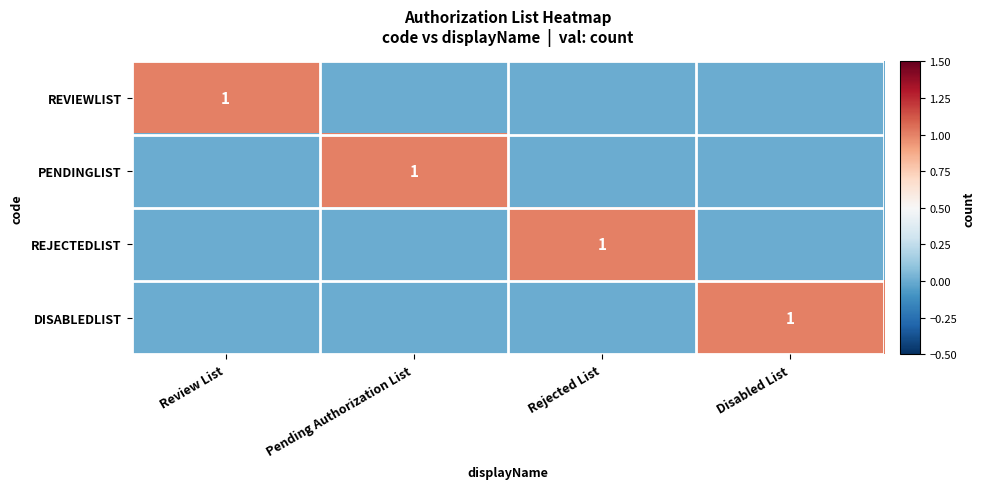

How many values in REJECTEDLIST are above zero?

1